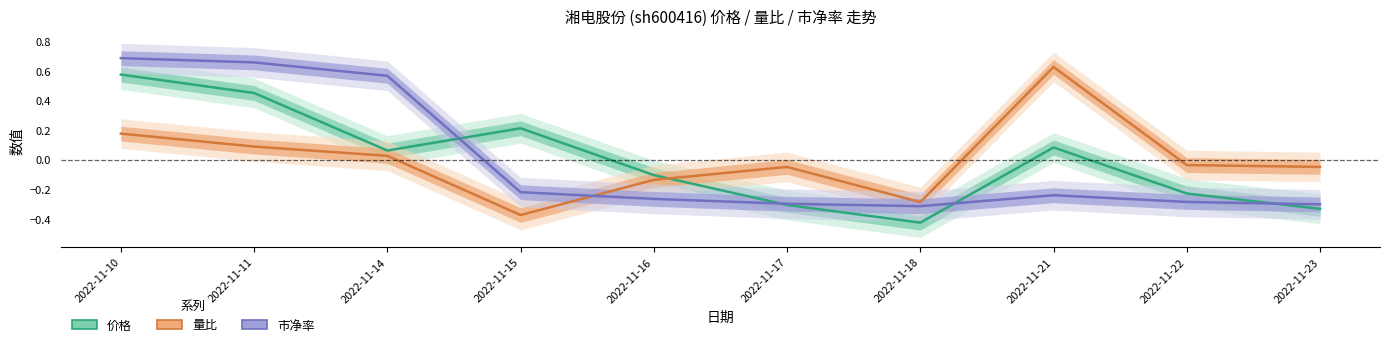

Is it true that 市净率 equals 1.0 at 2022-11-10?

False